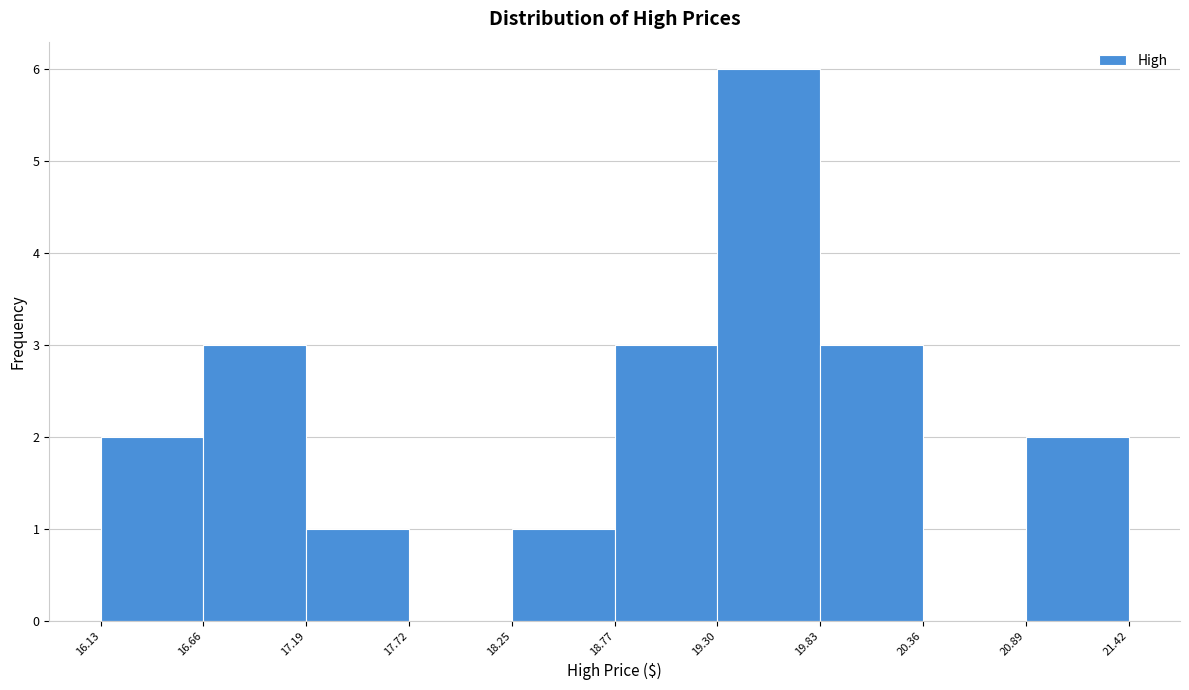

Reading left to right, list every bar in this chart as the range it spans on the x-axis followed by its height. The values are not printed on the chart, so give them approximately, as read against the axis.

16.13 to 16.66: 2
16.66 to 17.19: 3
17.19 to 17.72: 1
17.72 to 18.25: 0
18.25 to 18.77: 1
18.77 to 19.30: 3
19.30 to 19.83: 6
19.83 to 20.36: 3
20.36 to 20.89: 0
20.89 to 21.42: 2